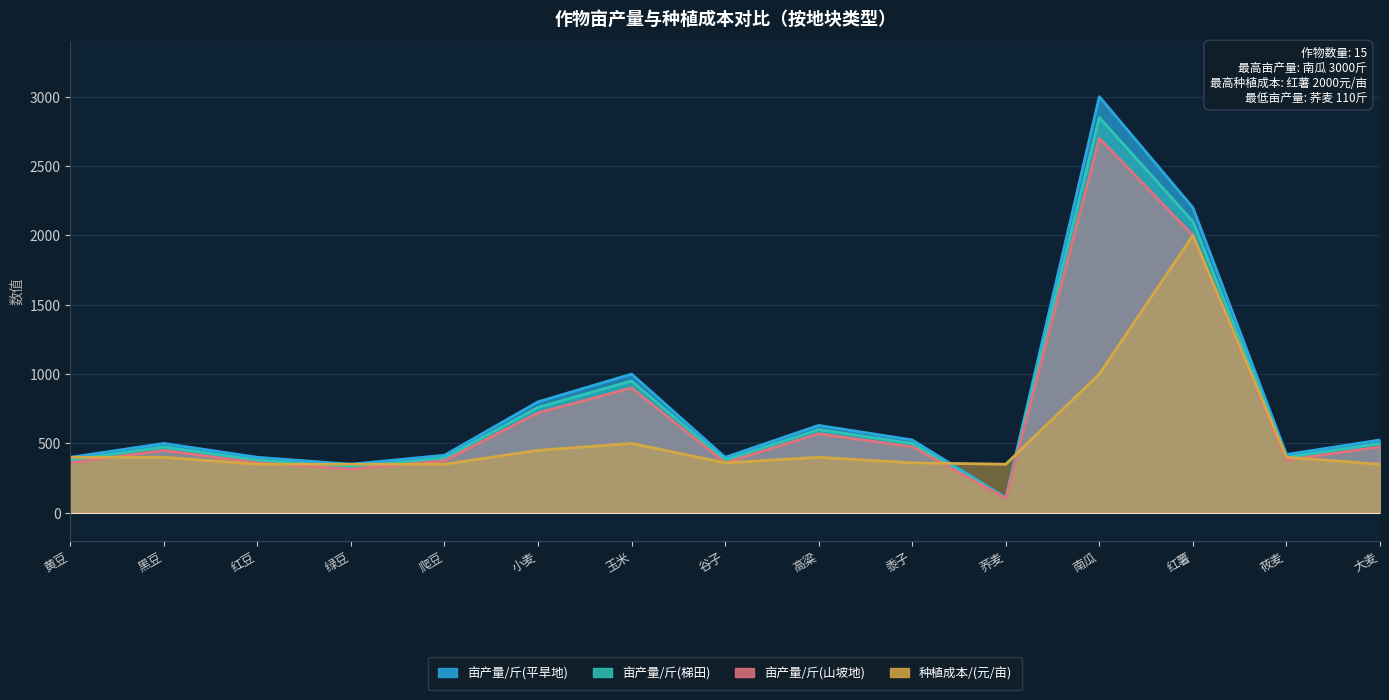

How many data points in 种植成本/(元/亩) are above 400?

4